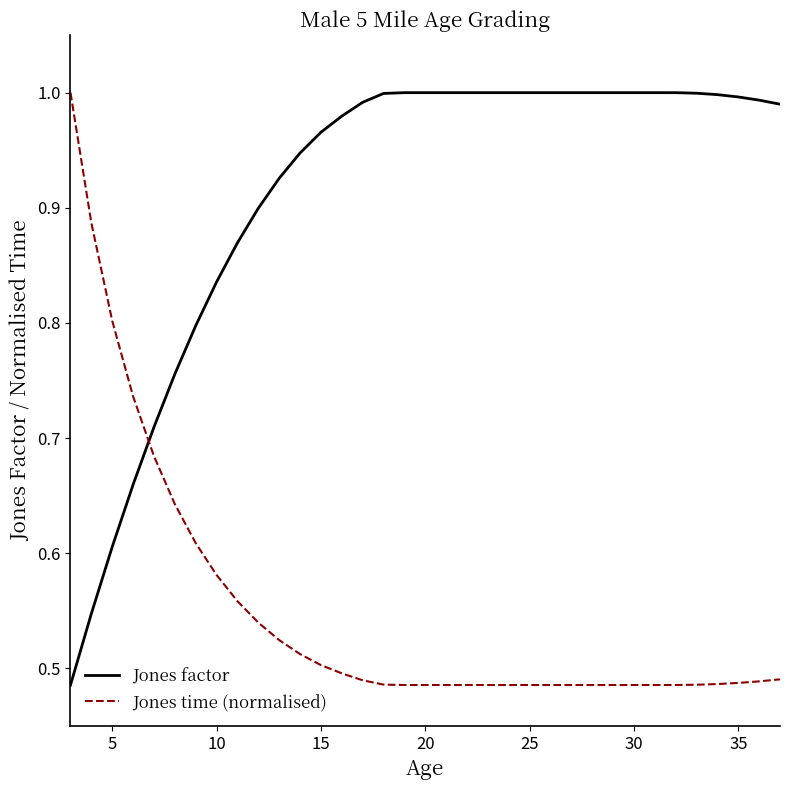

What is the sum of all Jones factor values?

32.0